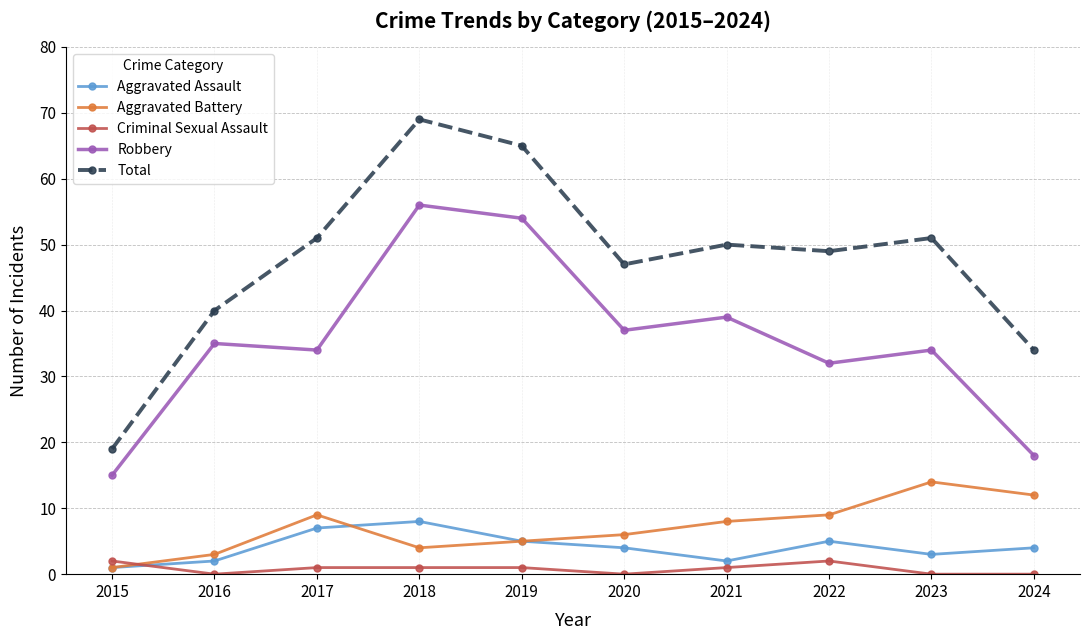

Rank the series by their maximum value, from lowest to highest.

Criminal Sexual Assault, Aggravated Assault, Aggravated Battery, Robbery, Total